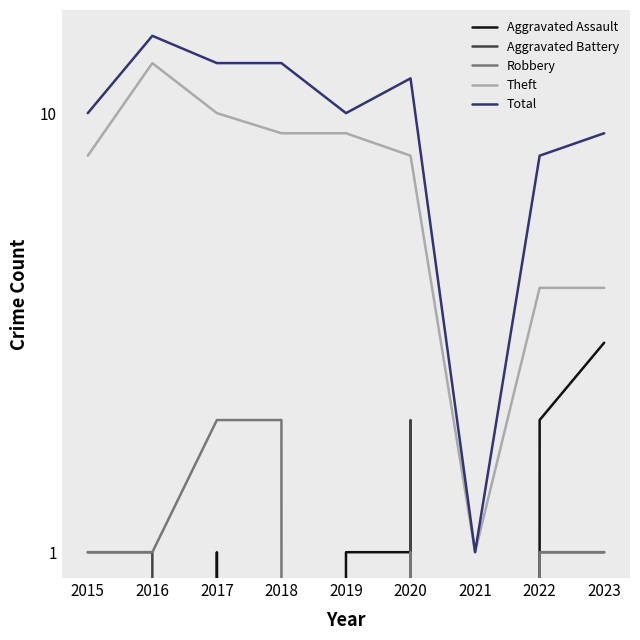

Where is the first local maximum for Aggravated Assault?

2017